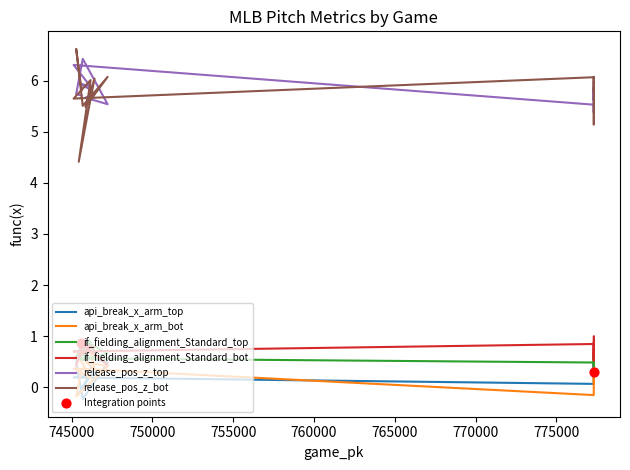

Is the value of if_fielding_alignment_Standard_top at 777325 greater than the value of release_pos_z_bot at 745117?

No